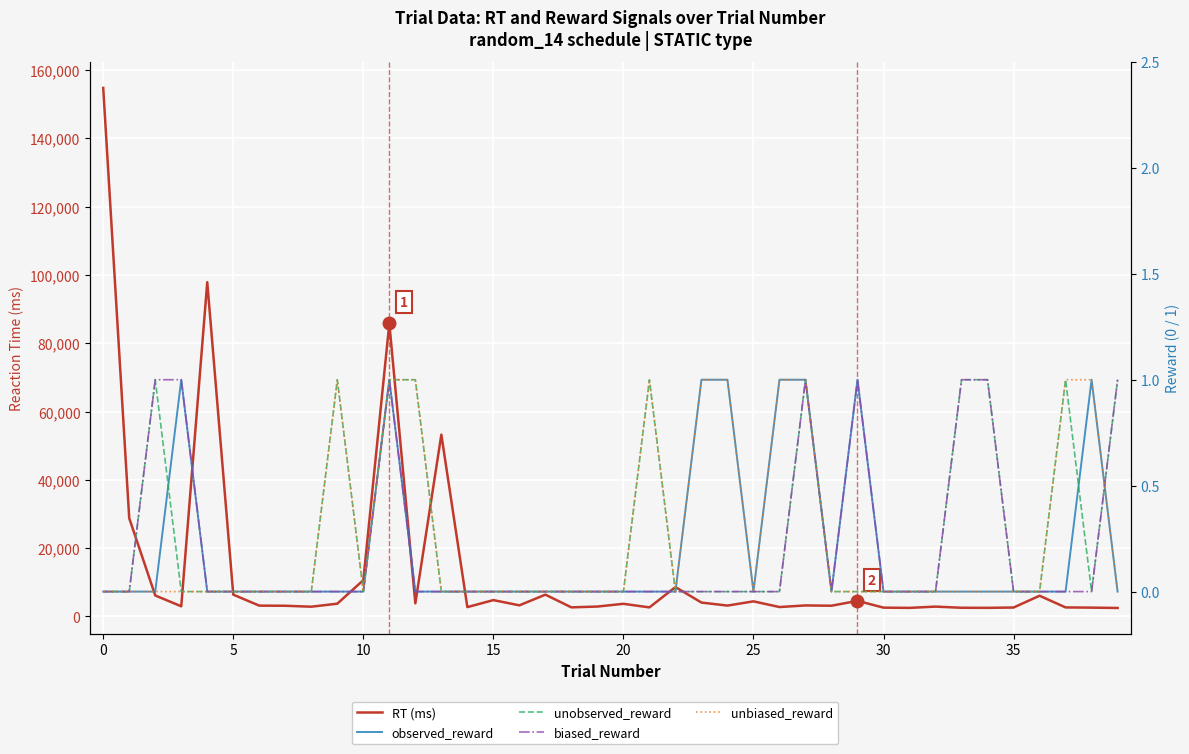

Is it true that RT (ms) equals 8227 at 36?

False